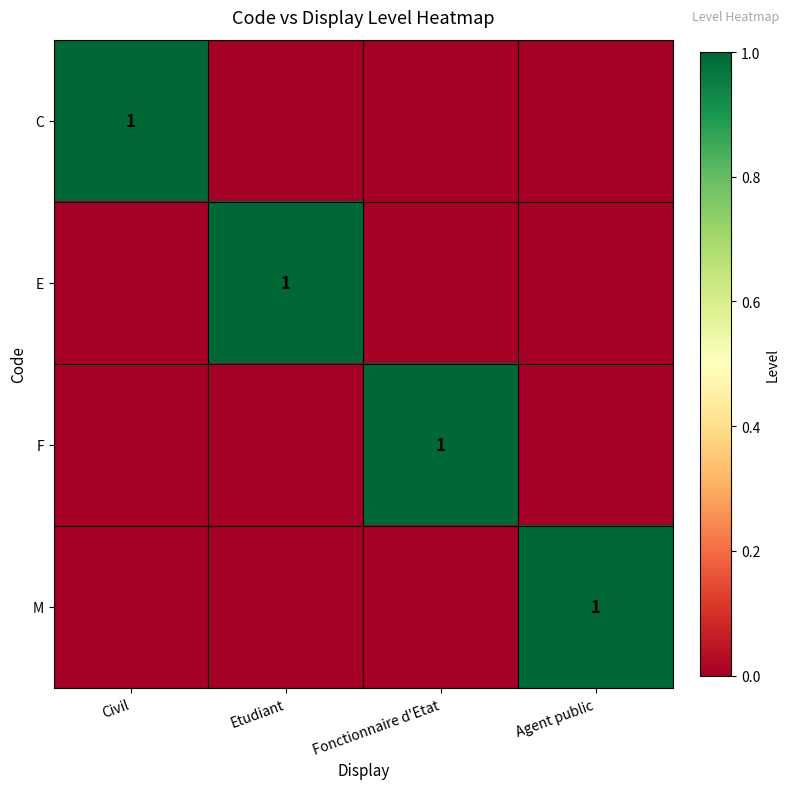

The E series shows 2 at Etudiant. True or false?

False